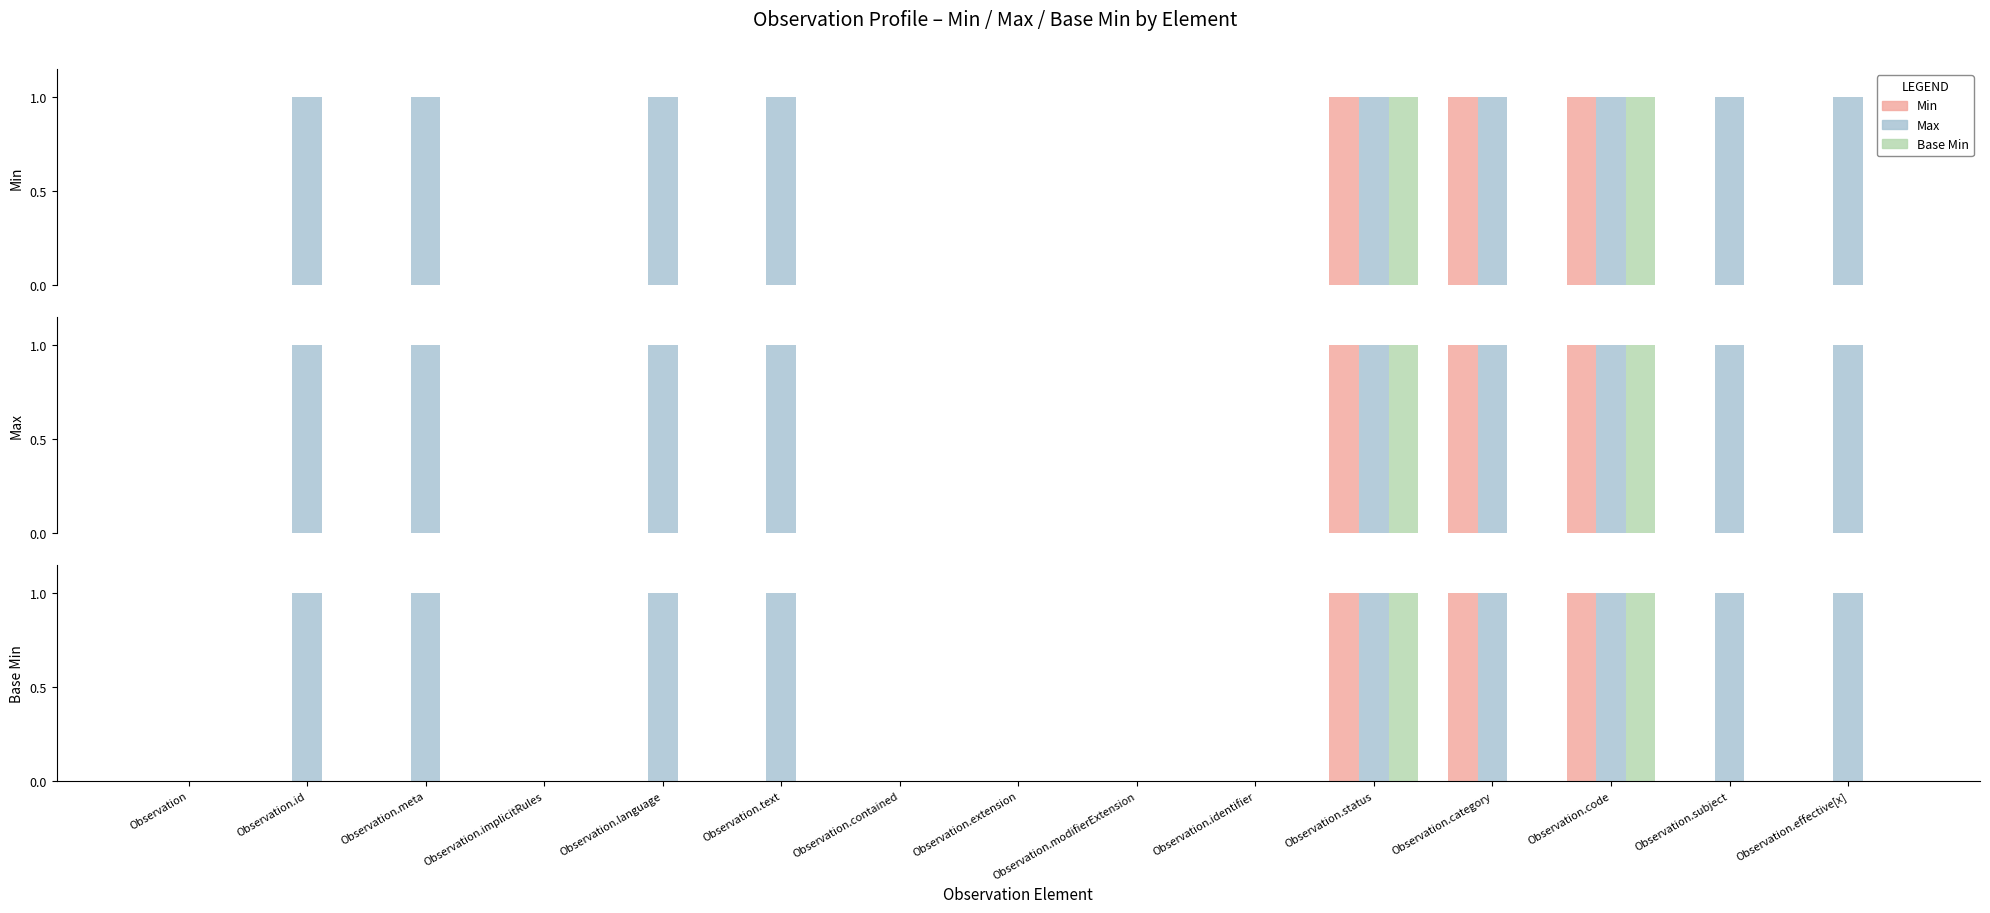

What is the sum of all Min values?

3